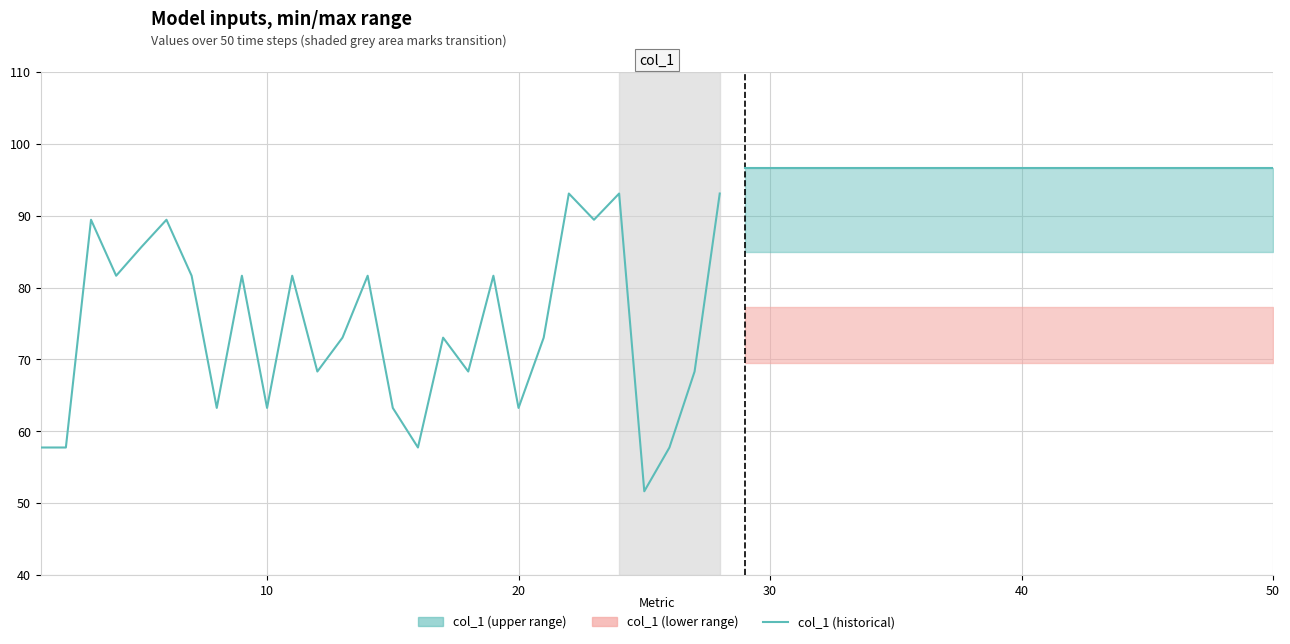

What is the average value?

74.4